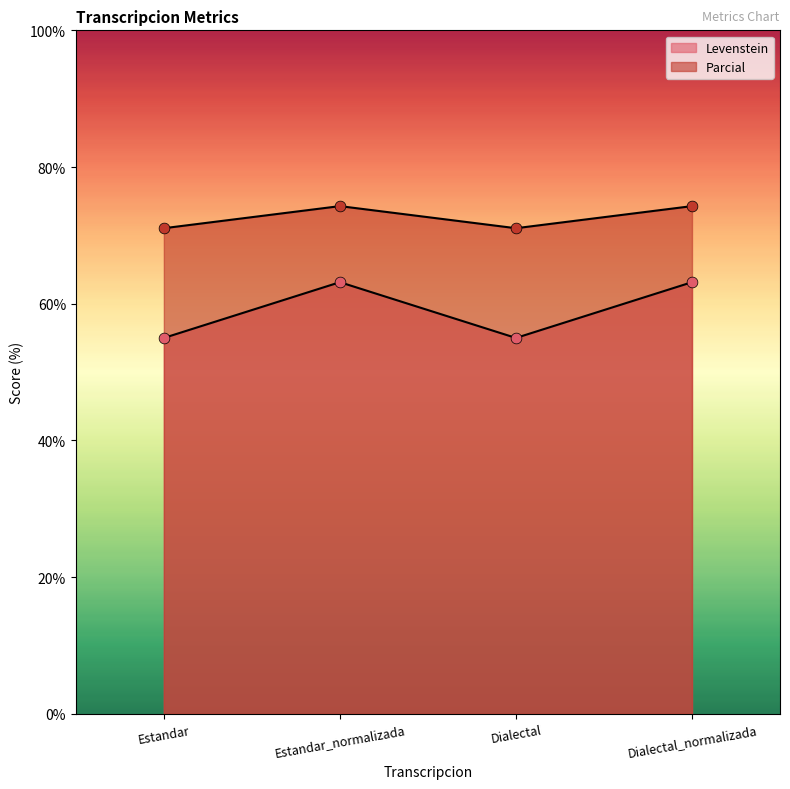

What is the total value across all series at Dialectal?

126.1